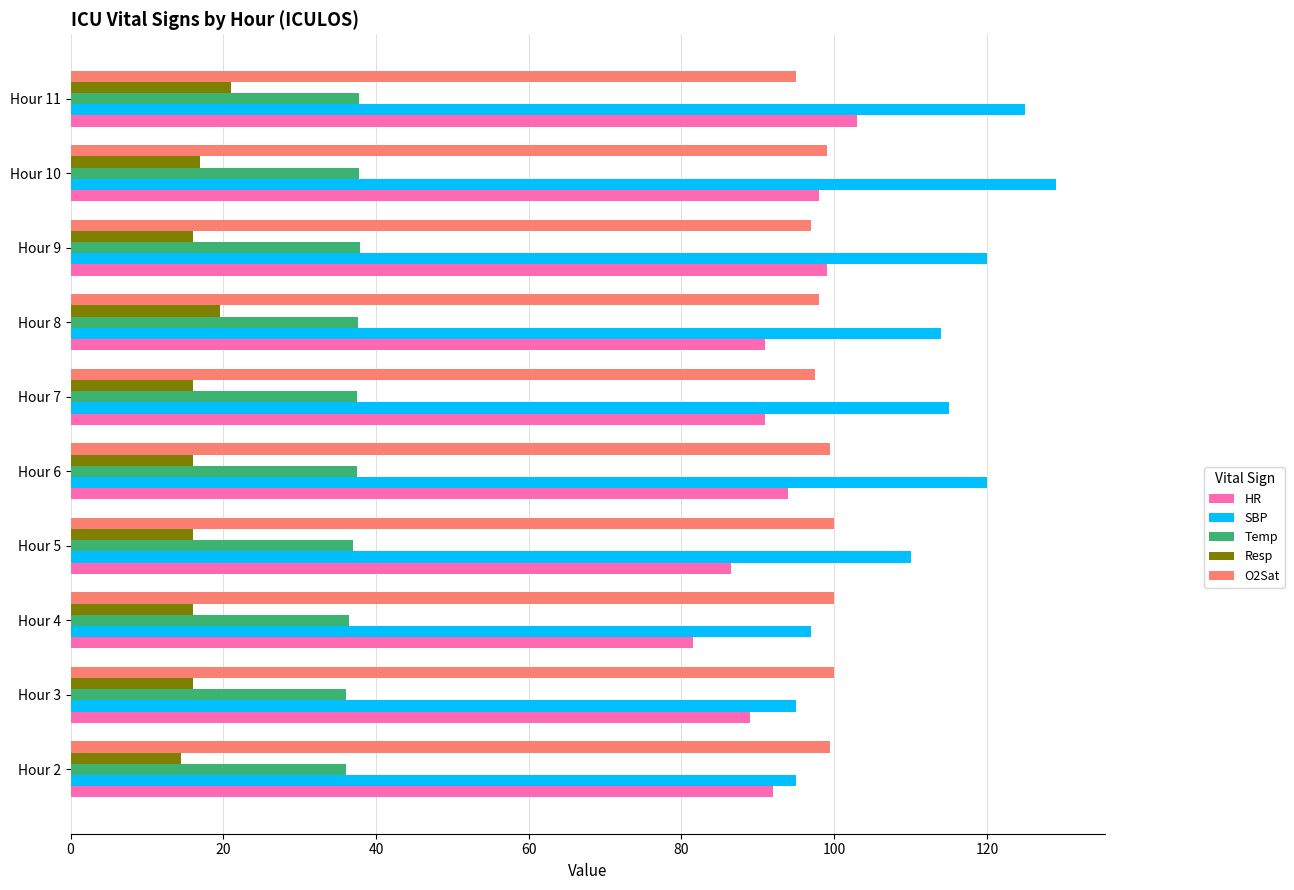

The value of O2Sat at Hour 9 is 97.0. True or false?

True